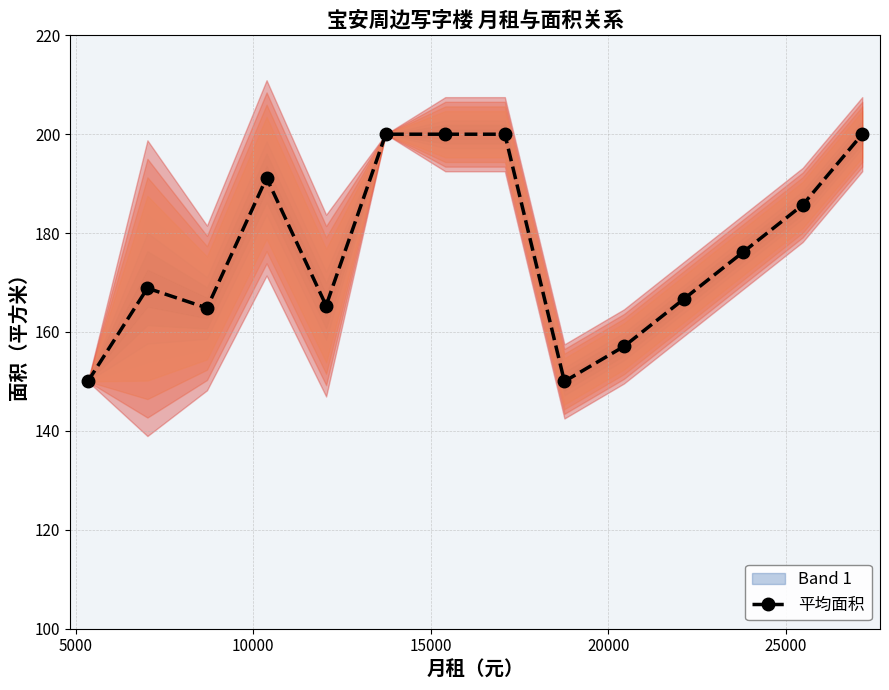

What is the value of the 平均面积 point at the 8th from the left?

200.0